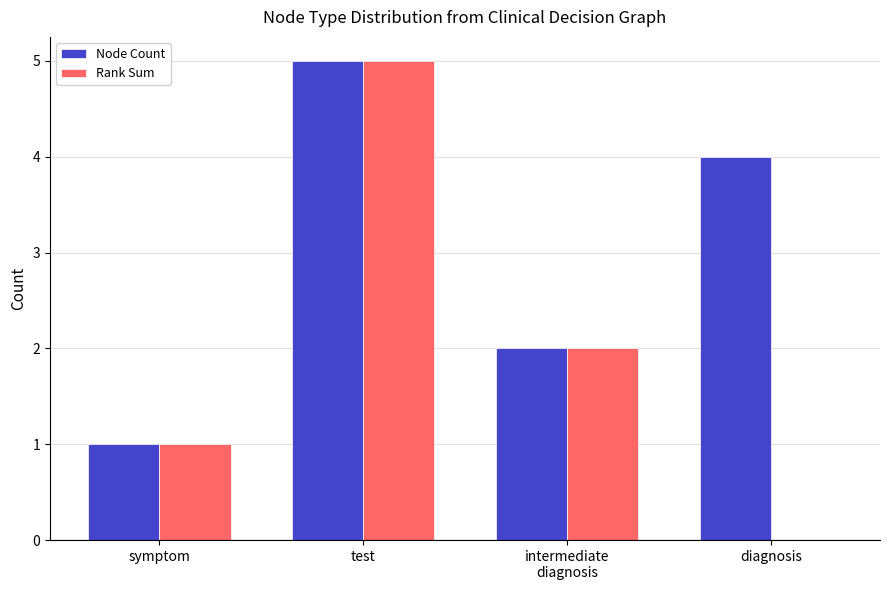

Which series has the largest range (max minus min)?

Rank Sum